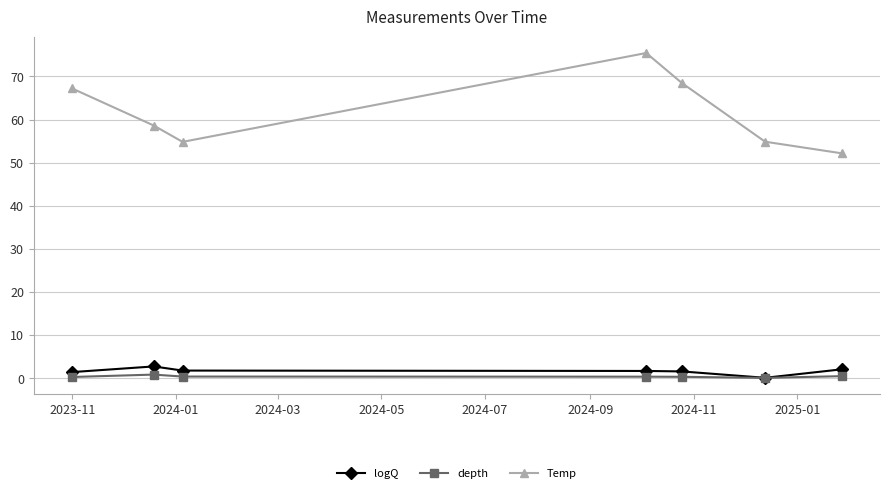

True or false: depth and Temp intersect in this chart.

False